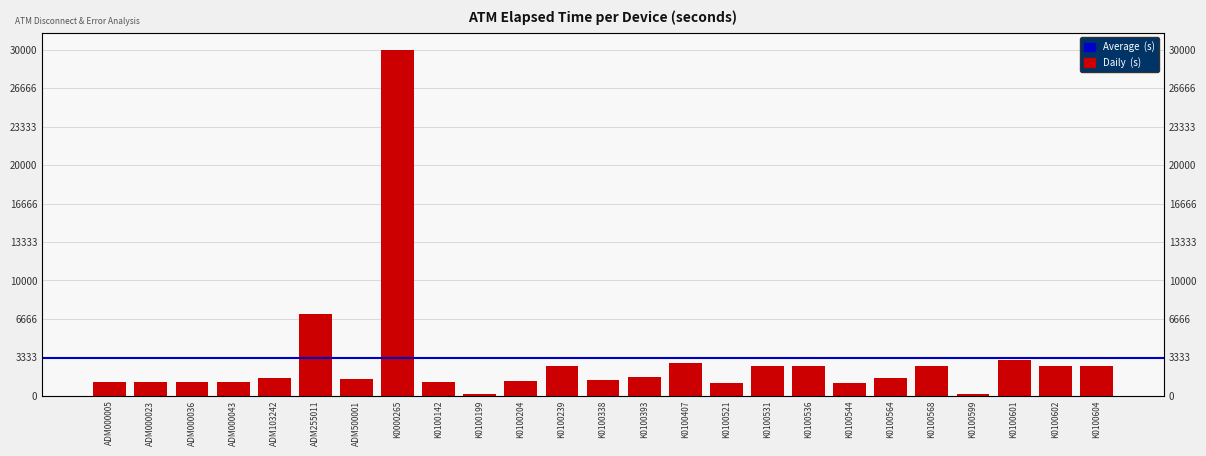

The value at K0100204 is 416. True or false?

False